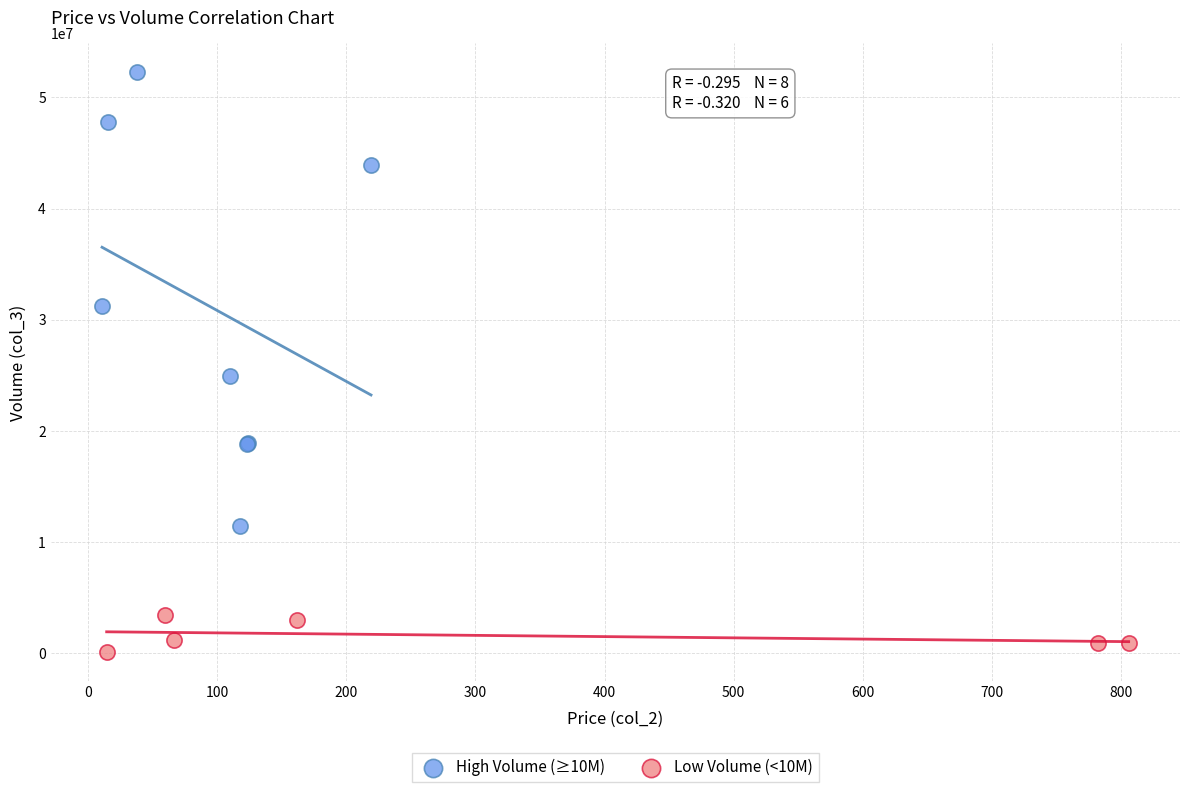

Which series reaches the minimum Y coordinate?

Low Volume (<10M)